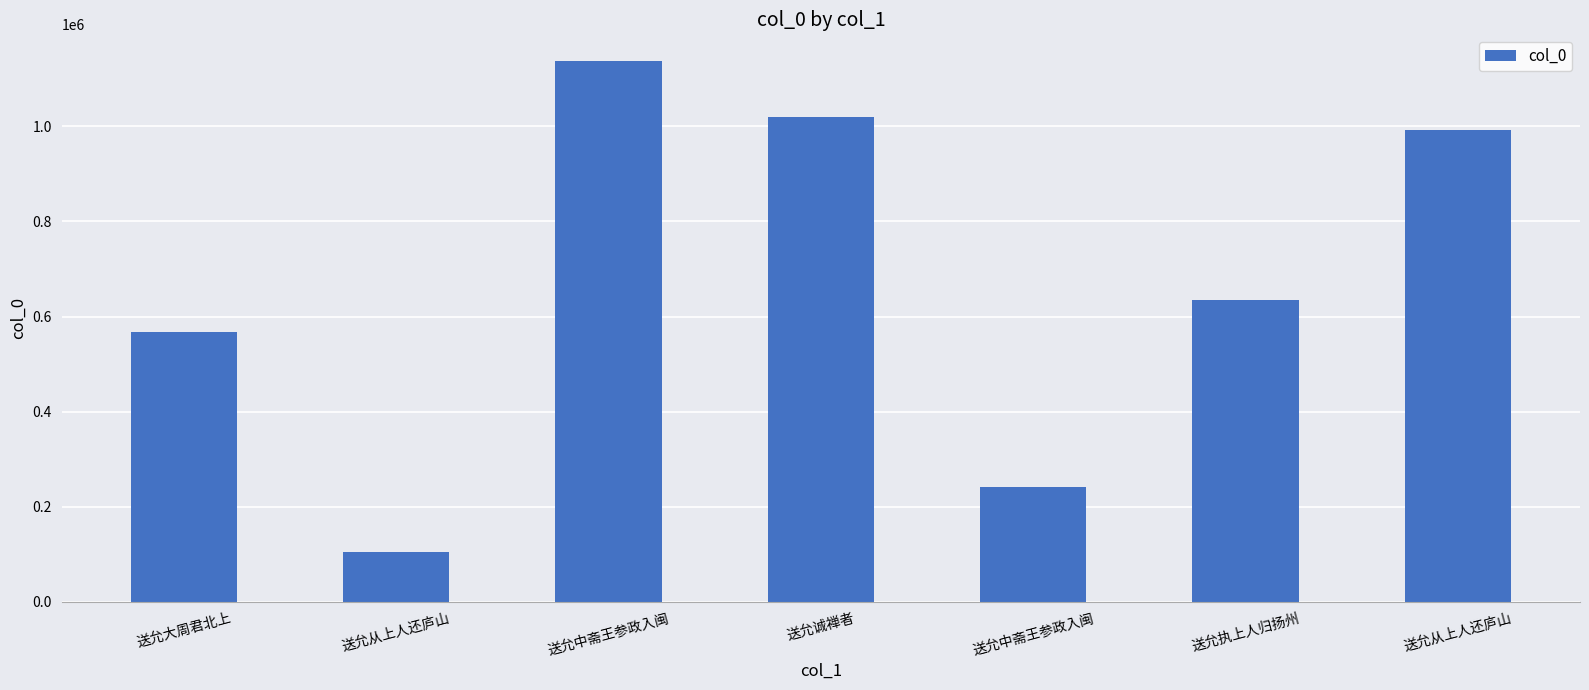

What is the difference between the values at 送允从上人还庐山 and 送允中斋王参政入闽?

751627